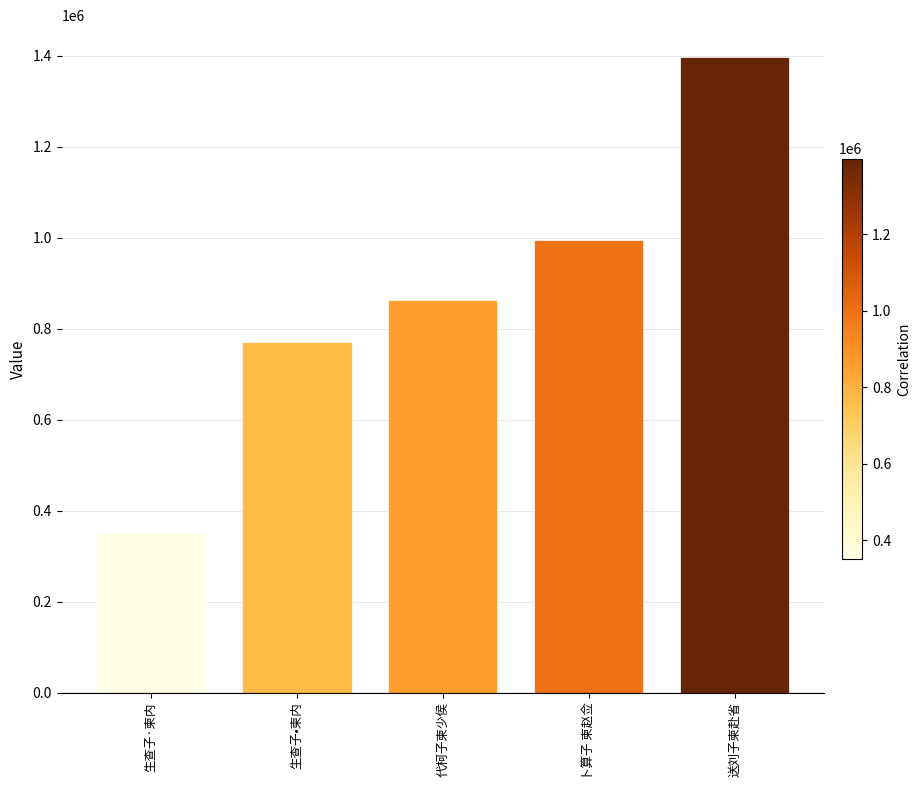

Reading left to right, what are all the values shown in this chart?

350757	769935	863104	995100	1396985